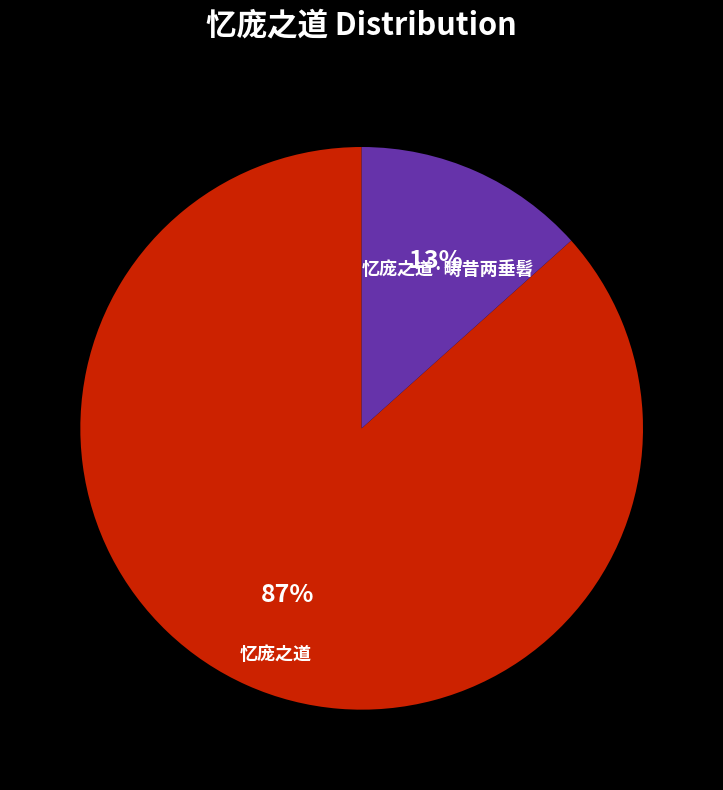

Combined, do 忆庞之道 and 忆庞之道·畴昔两垂髫 account for over 50%?

Yes